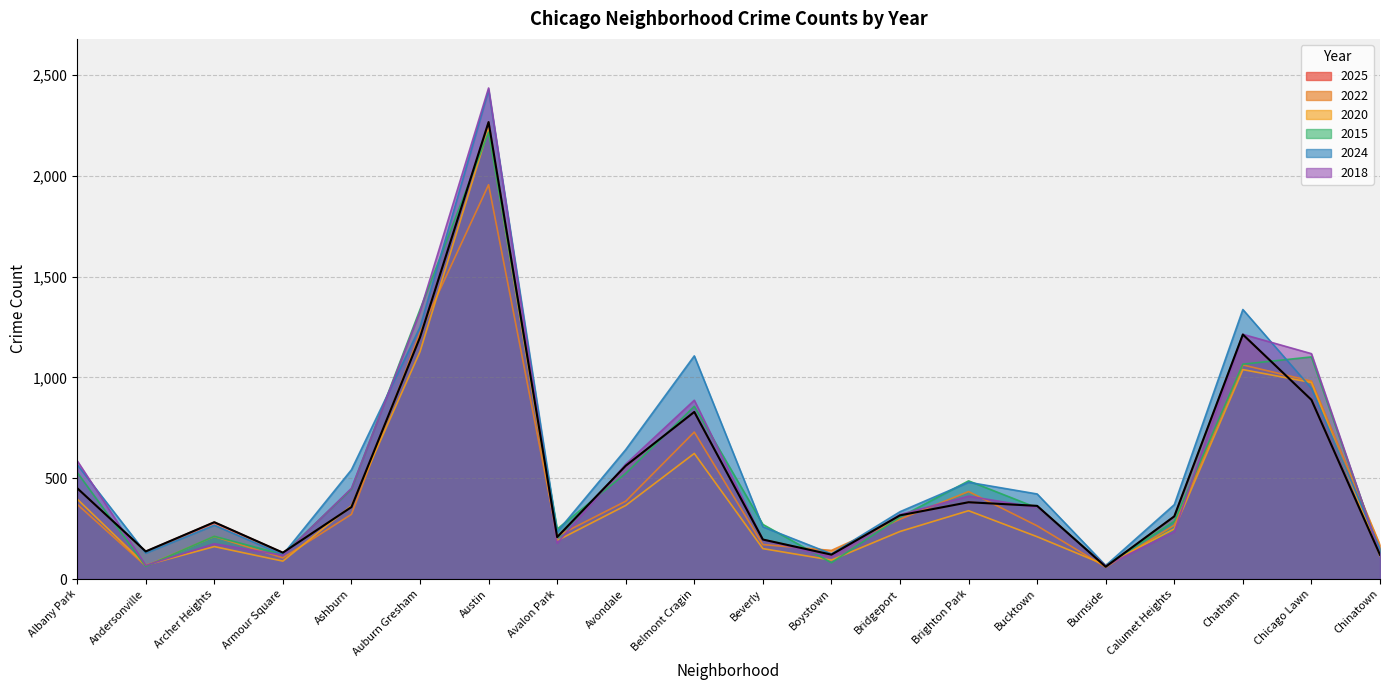

At how many categories does at least one series exceed 2412?

1